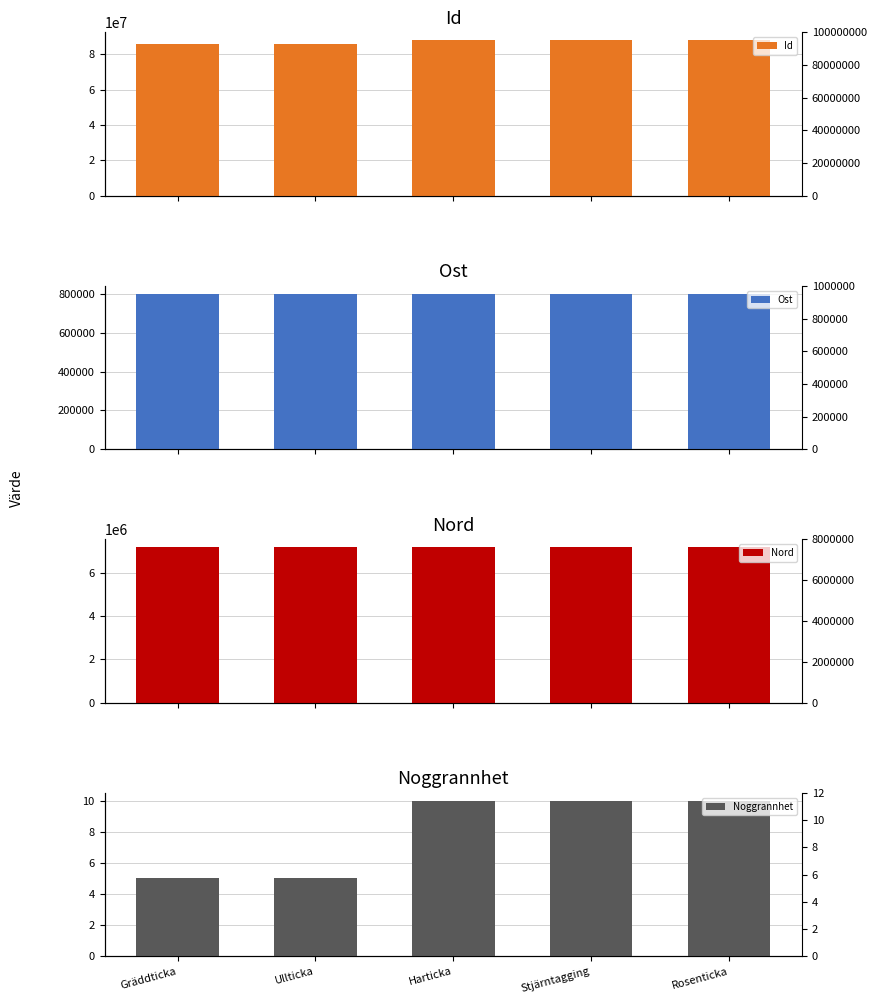

What is the difference between the maximum and minimum values in the Noggrannhet series?

5